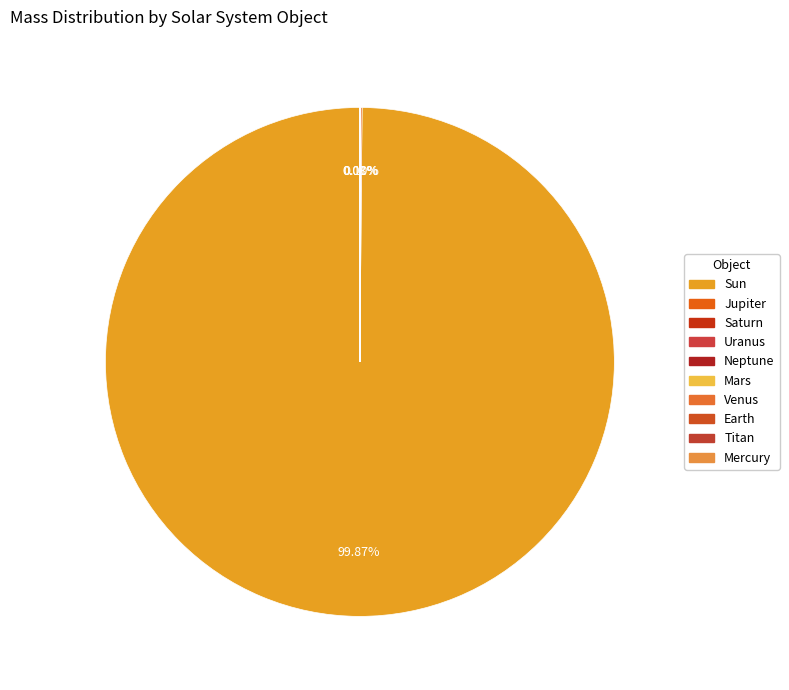

How many slices are in this pie chart?

10